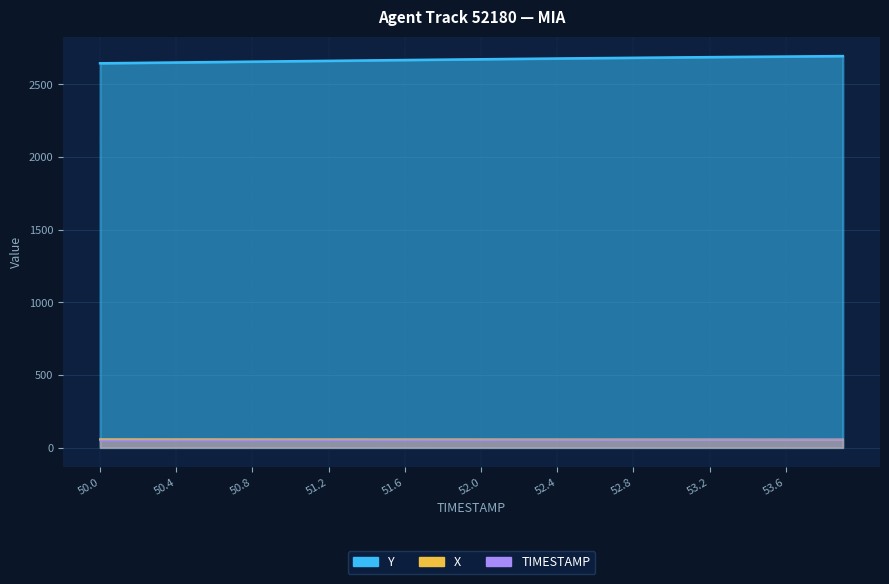

Reading right to left, transcribe all the data shown in this chart.

X: 53.9=56.0	53.8=56.1	53.7=56.1	53.6=56.1	53.5=56.2	53.4=56.2	53.3=56.2	53.2=56.3	53.1=56.3	53.0=56.3	52.9=56.4	52.8=56.4	52.7=56.5	52.6=56.5	52.5=56.5	52.4=56.6	52.3=56.6	52.2=56.7	52.1=56.7	52.0=56.8	51.9=56.8	51.8=56.8	51.7=56.9	51.6=56.9	51.5=57.0	51.4=57.0	51.3=57.1	51.2=57.1	51.1=57.2	51.0=57.2	50.9=57.3	50.8=57.3	50.7=57.3	50.6=57.4	50.5=57.4	50.4=57.5	50.3=57.5	50.2=57.6	50.1=57.6	50.0=57.7
Y: 53.9=2694.1	53.8=2693.1	53.7=2692.1	53.6=2691.1	53.5=2690.1	53.4=2689.1	53.3=2688.0	53.2=2686.9	53.1=2685.8	53.0=2684.7	52.9=2683.6	52.8=2682.4	52.7=2681.2	52.6=2680.0	52.5=2678.8	52.4=2677.5	52.3=2676.3	52.2=2675.0	52.1=2673.7	52.0=2672.4	51.9=2671.0	51.8=2669.7	51.7=2668.3	51.6=2667.0	51.5=2665.6	51.4=2664.2	51.3=2662.9	51.2=2661.5	51.1=2660.1	51.0=2658.7	50.9=2657.2	50.8=2655.8	50.7=2654.4	50.6=2653.0	50.5=2651.6	50.4=2650.2	50.3=2648.8	50.2=2647.4	50.1=2646.0	50.0=2644.6
TIMESTAMP: 53.9=53.9	53.8=53.8	53.7=53.7	53.6=53.6	53.5=53.5	53.4=53.4	53.3=53.3	53.2=53.2	53.1=53.1	53.0=53.0	52.9=52.9	52.8=52.8	52.7=52.7	52.6=52.6	52.5=52.5	52.4=52.4	52.3=52.3	52.2=52.2	52.1=52.1	52.0=52.0	51.9=51.9	51.8=51.8	51.7=51.7	51.6=51.6	51.5=51.5	51.4=51.4	51.3=51.3	51.2=51.2	51.1=51.1	51.0=51.0	50.9=50.9	50.8=50.8	50.7=50.7	50.6=50.6	50.5=50.5	50.4=50.4	50.3=50.3	50.2=50.2	50.1=50.1	50.0=50.0